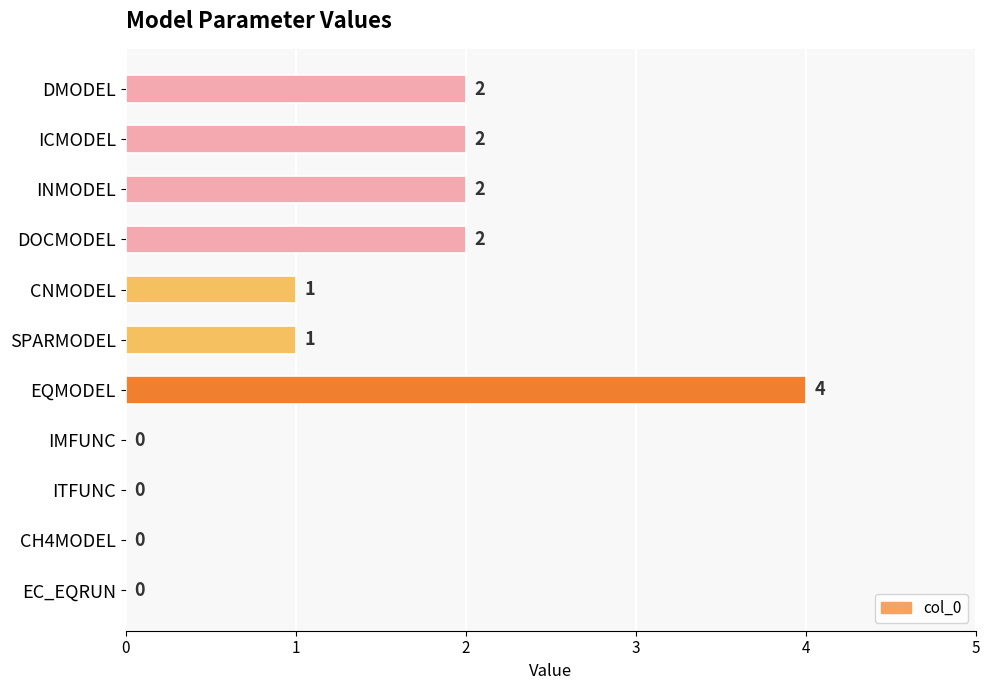

What is the maximum value shown in the chart?

4